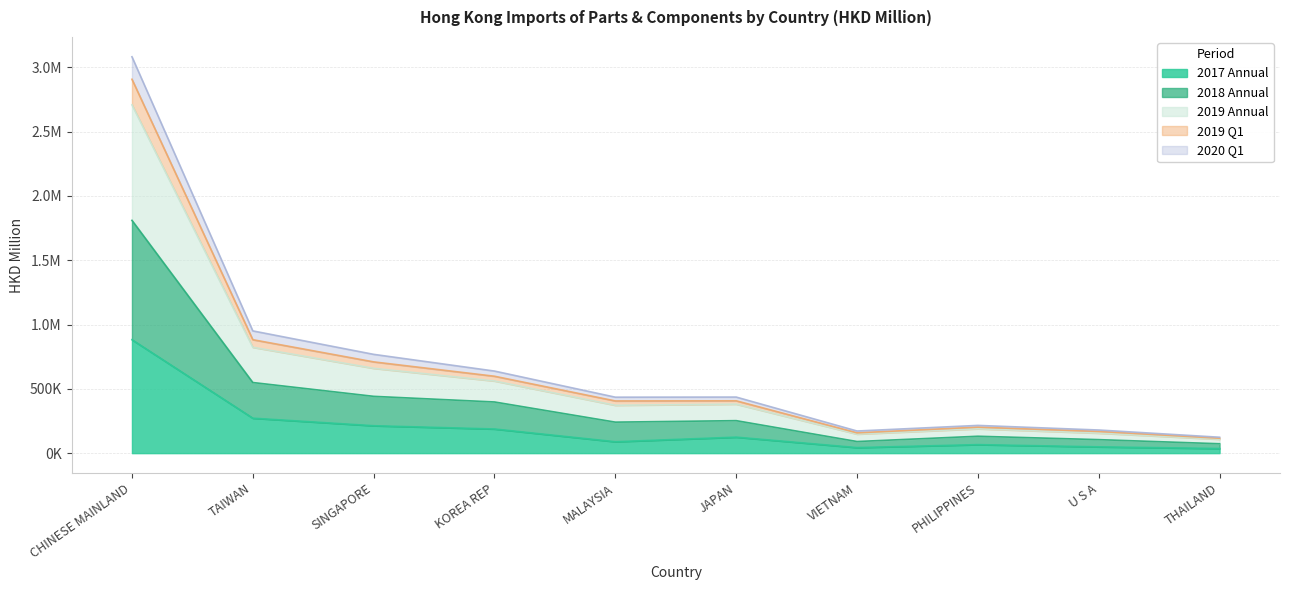

Count the number of categories in the chart.

10